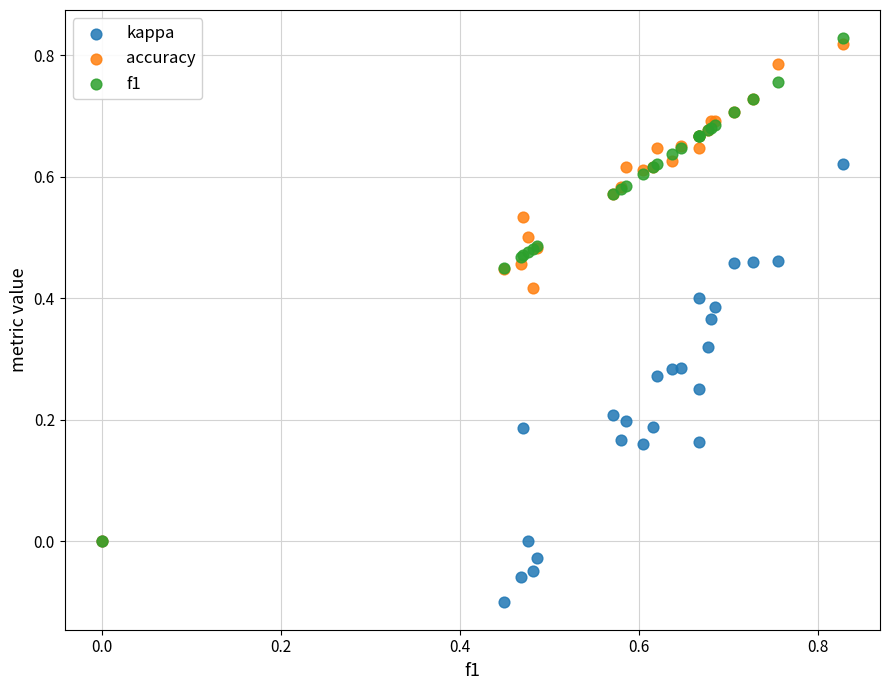

Which series has the largest Y range (max minus min)?

f1